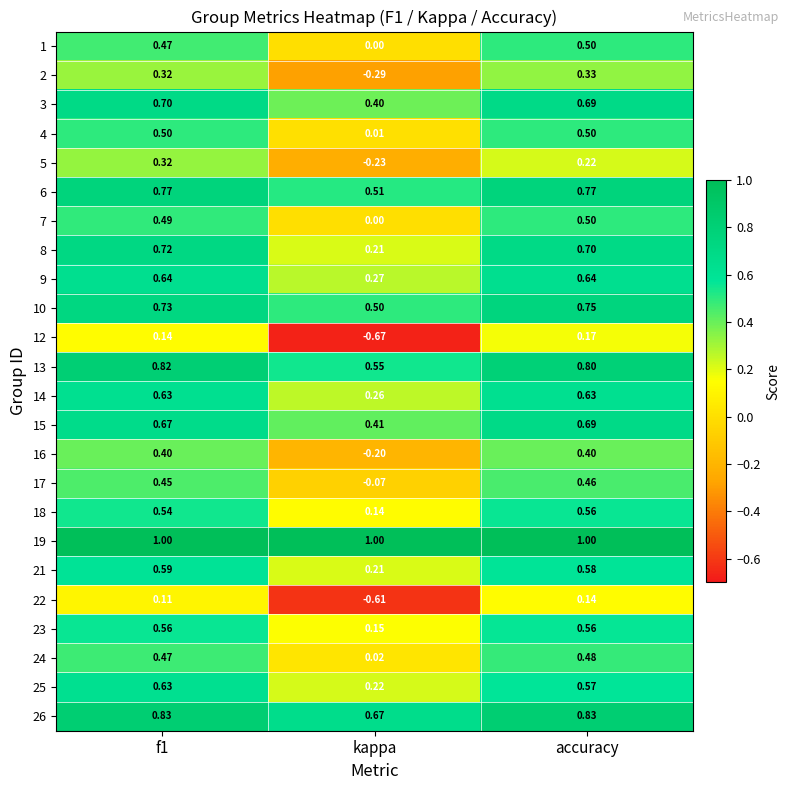

At which label is 7 closest to 0?

kappa